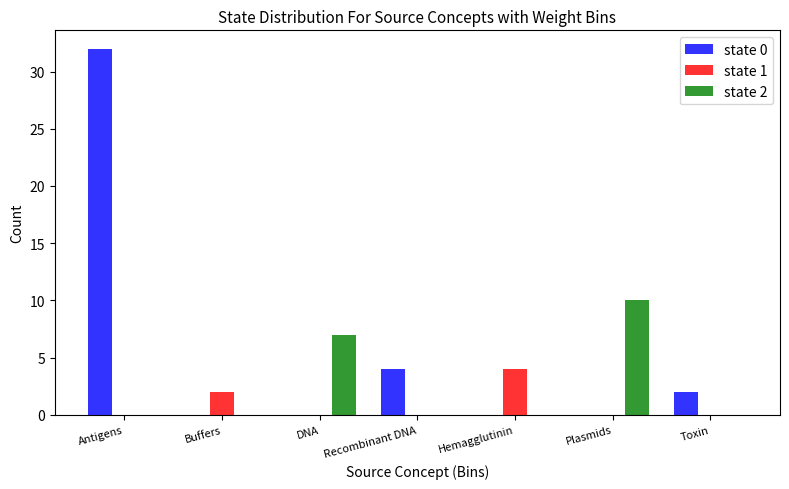

Which label corresponds to the largest value in the chart?

Antigens